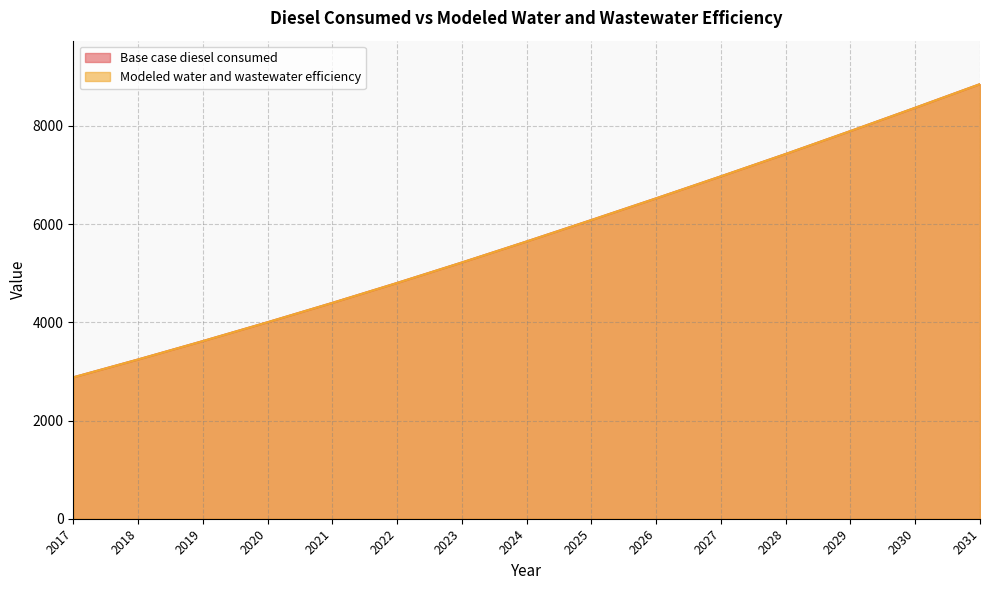

Which series has the widest spread of values?

Base case diesel consumed